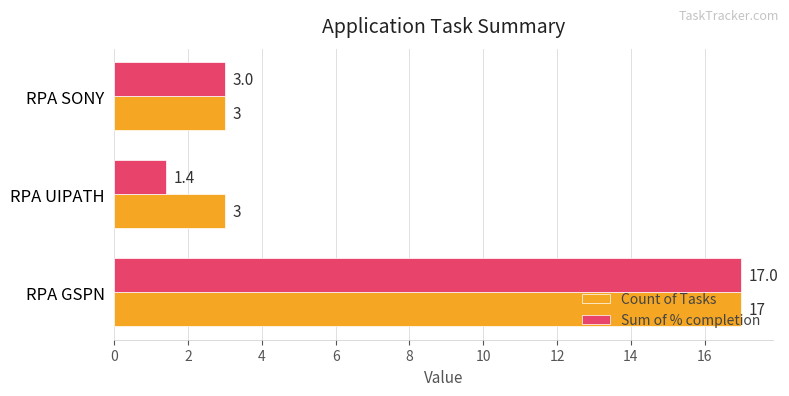

The Count of Tasks series shows 3.0 at RPA UIPATH. True or false?

True